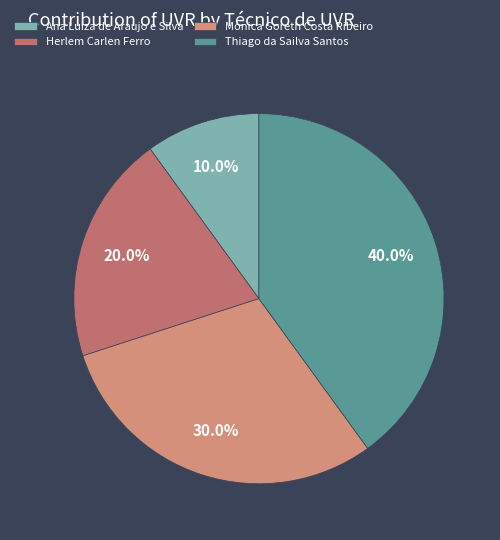

To the nearest percent, what percentage of the pie is Ana Luiza de Araujo e Silva?

10%